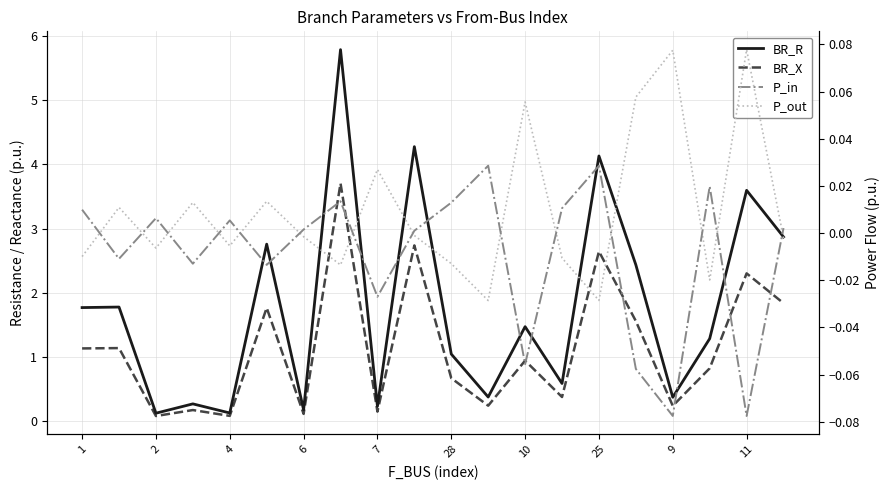

Does the chart display data point markers on the line(s)?

No